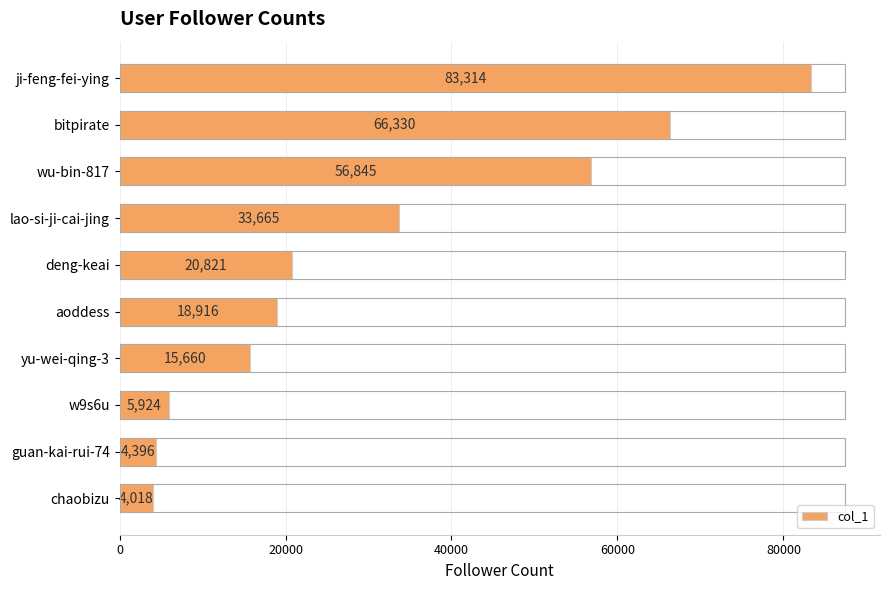

List the labels in order of value, smallest first.

chaobizu, guan-kai-rui-74, w9s6u, yu-wei-qing-3, aoddess, deng-keai, lao-si-ji-cai-jing, wu-bin-817, bitpirate, ji-feng-fei-ying